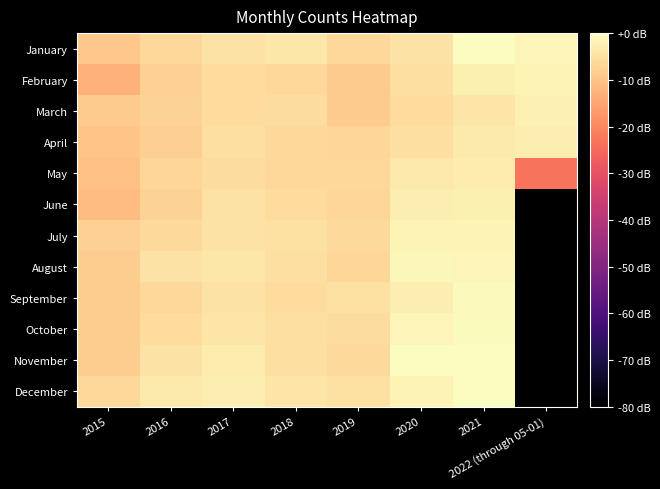

Is the value of September at 2018 greater than the value of June at 2020?

No